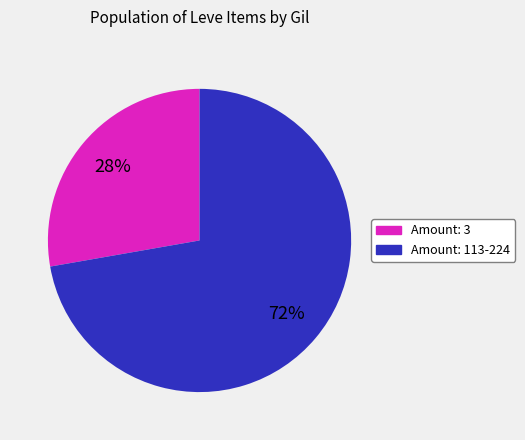

Count the number of slices in the pie.

2